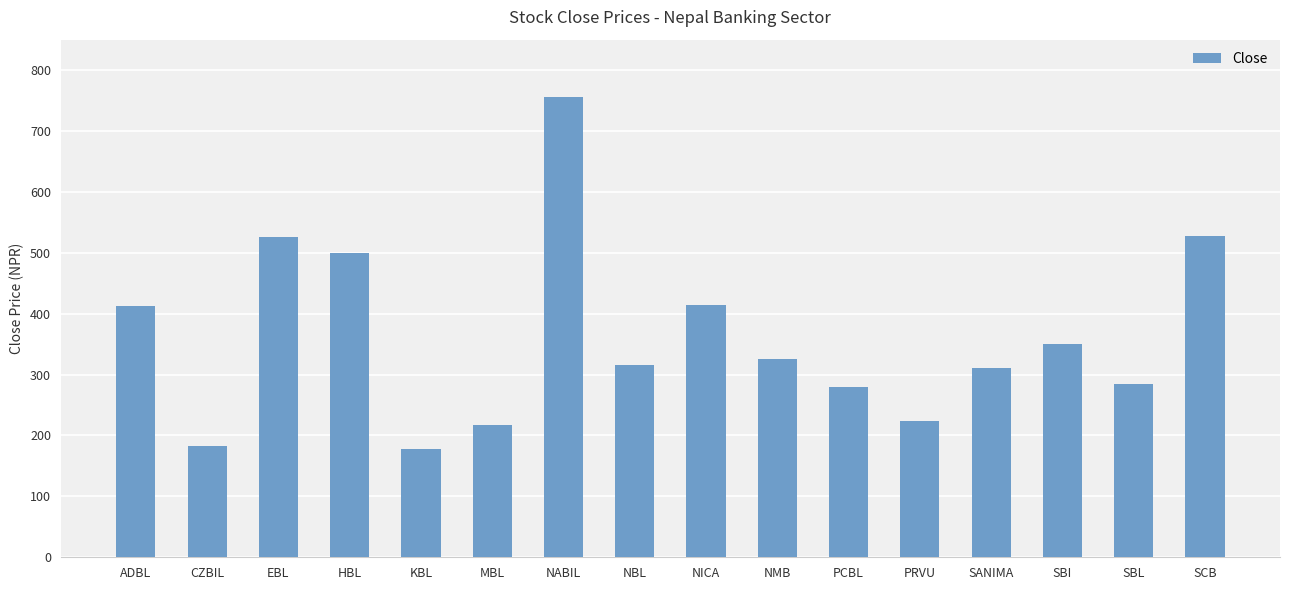

What is the change in value from PCBL to SCB?

+248